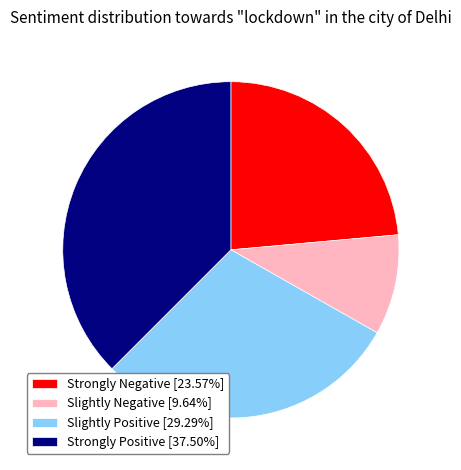

Combined, do Strongly Positive [37.50%] and Slightly Positive [29.29%] account for over 50%?

Yes